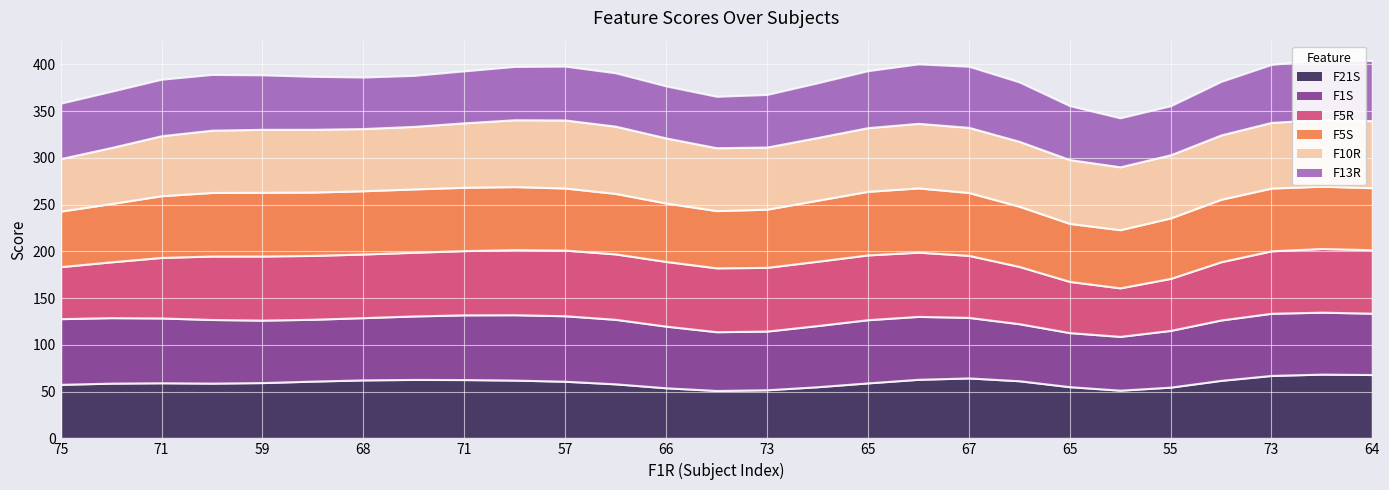

Which series has the largest total across all categories?

F10R